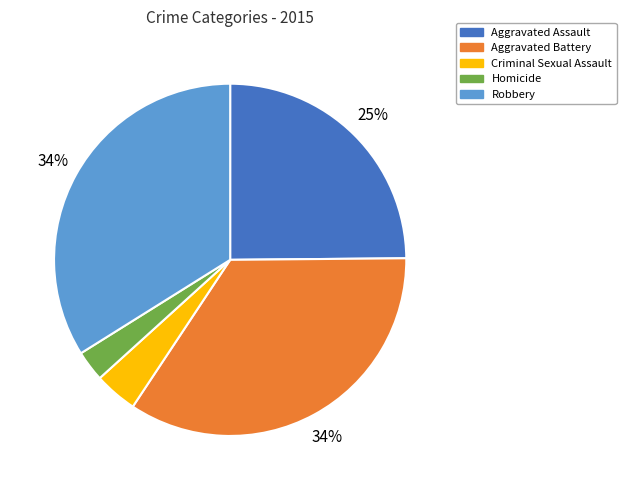

The Aggravated Assault slice represents 33% of the pie. True or false?

False